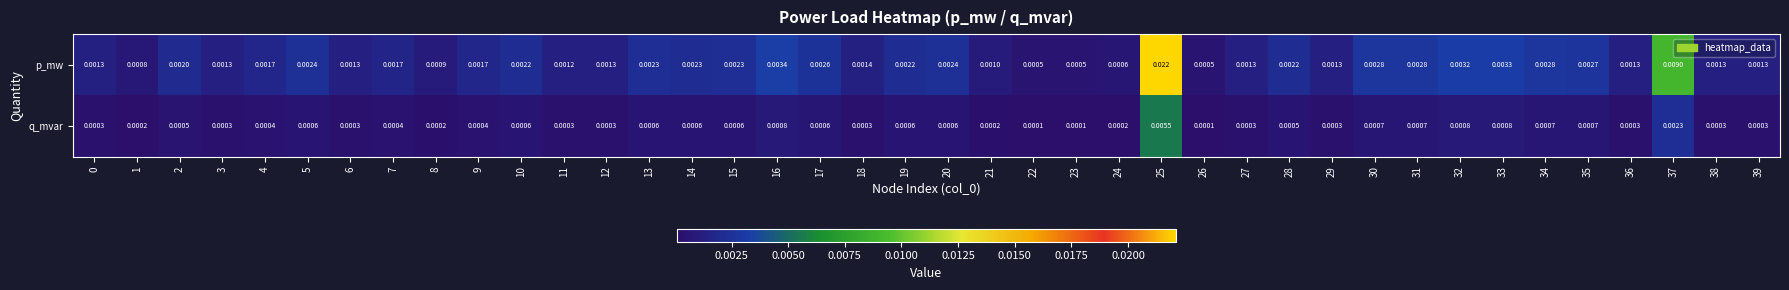

At 13, list the series in order from smallest to largest.

q_mvar, p_mw